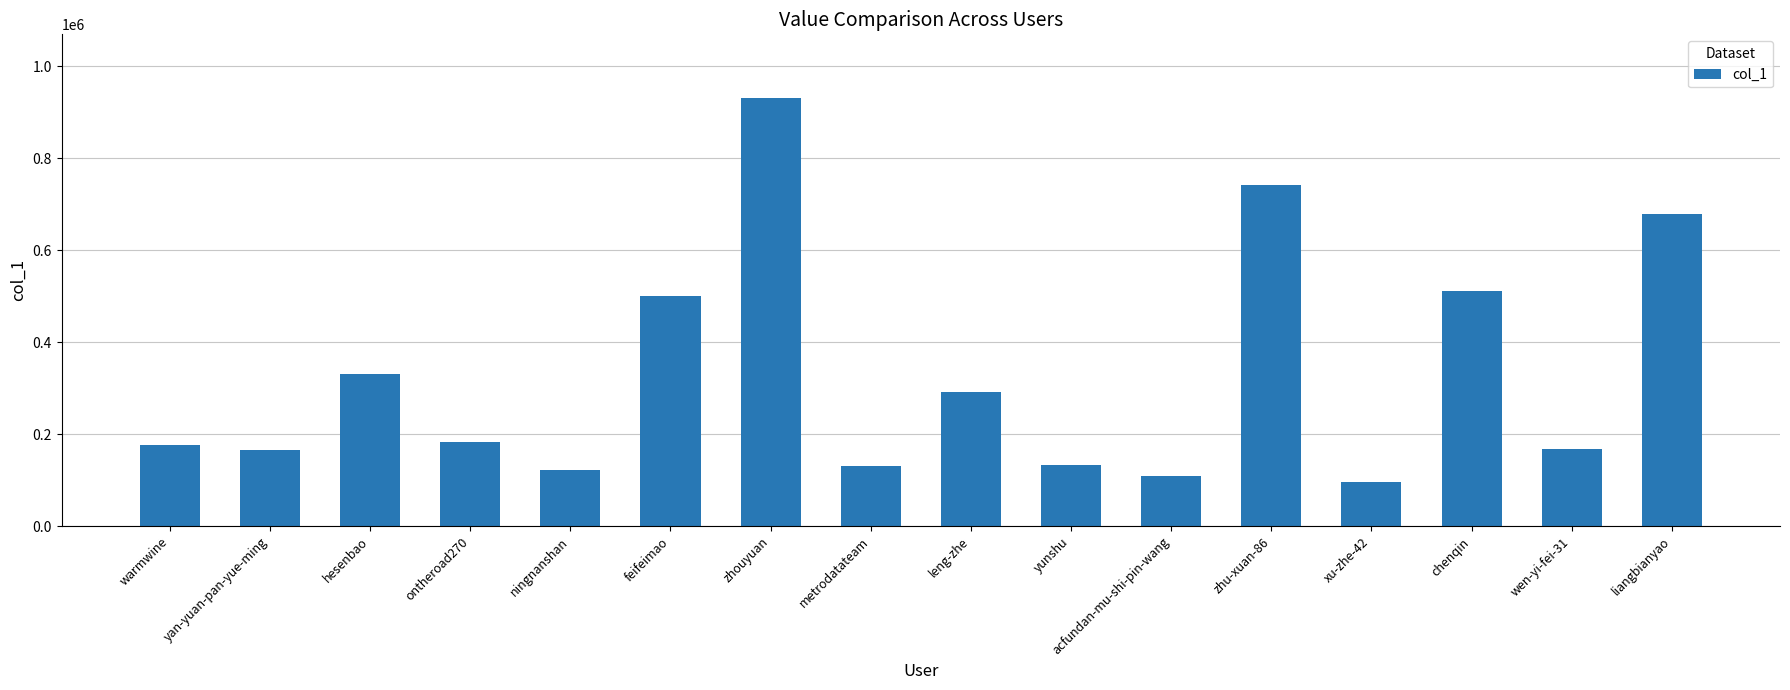

How many values are below 182860?

8